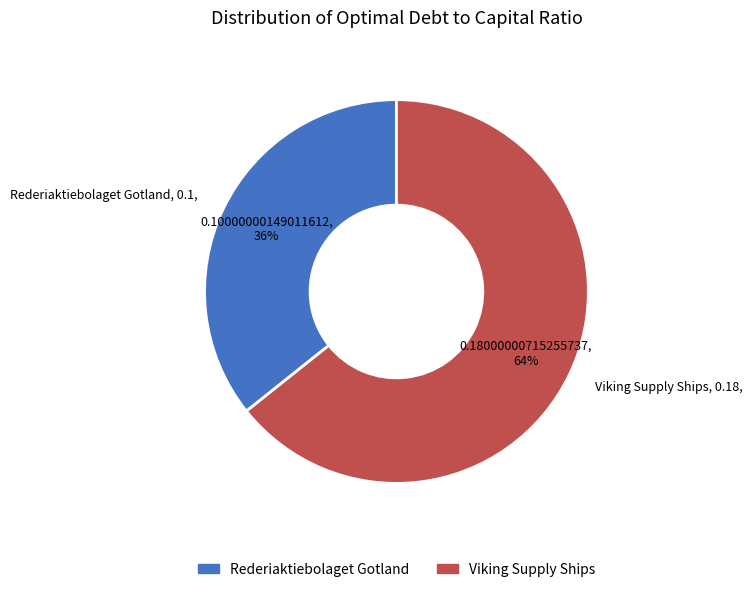

Do Rederiaktiebolaget Gotland and Viking Supply Ships together represent more than half of the pie?

Yes